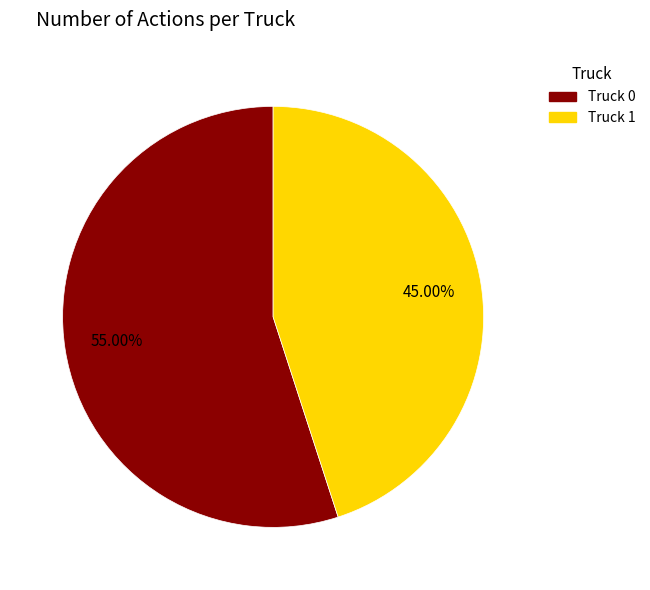

What percentage is NOT represented by Truck 1?

55.0%